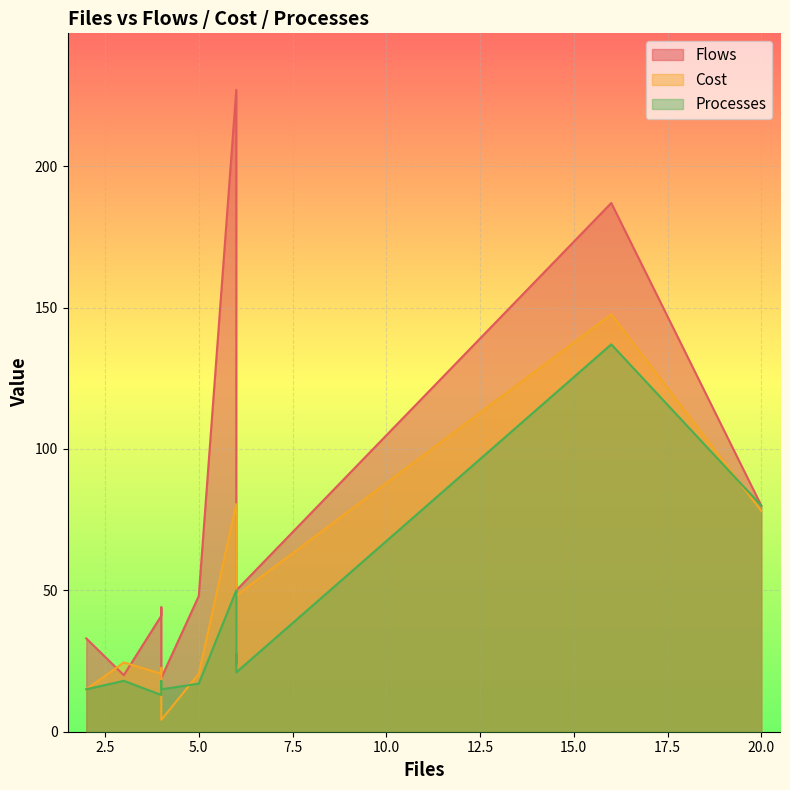

At which label is Cost closest to 75?

20